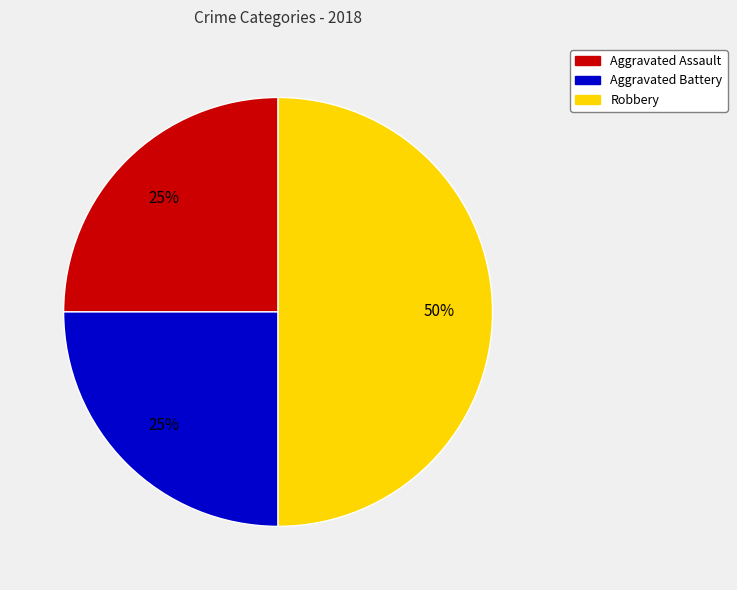

To the nearest percent, what is the average slice percentage?

33%